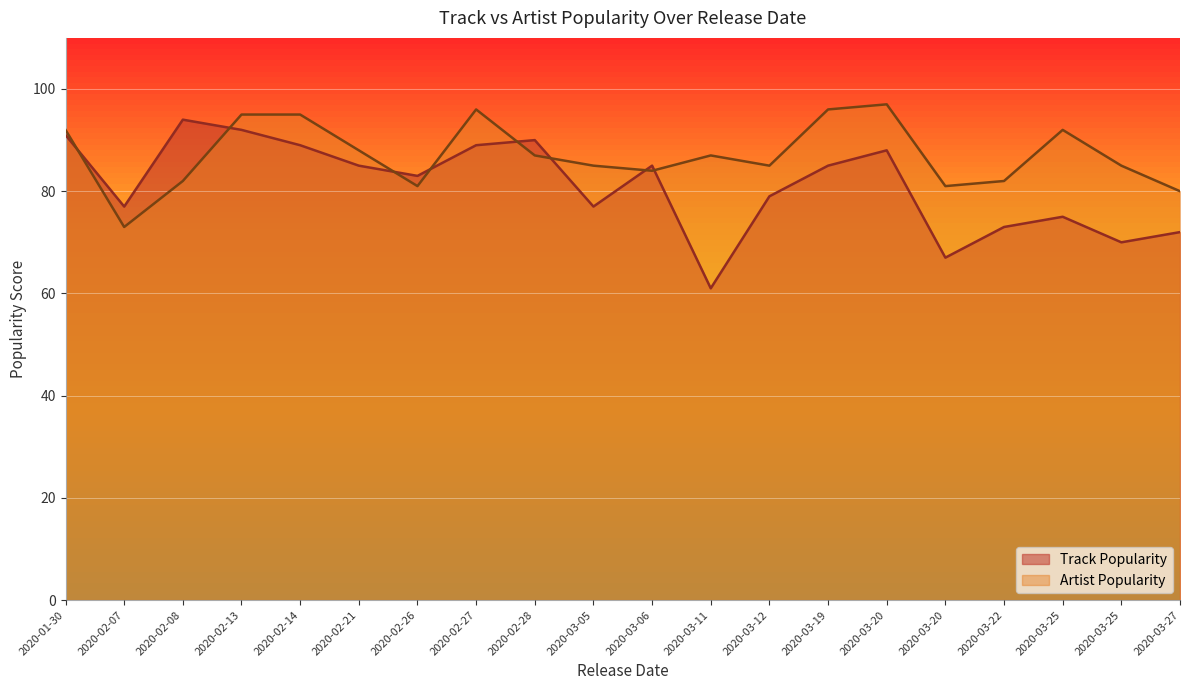

Rank the series at 2020-02-13 from lowest to highest value.

Track Popularity, Artist Popularity